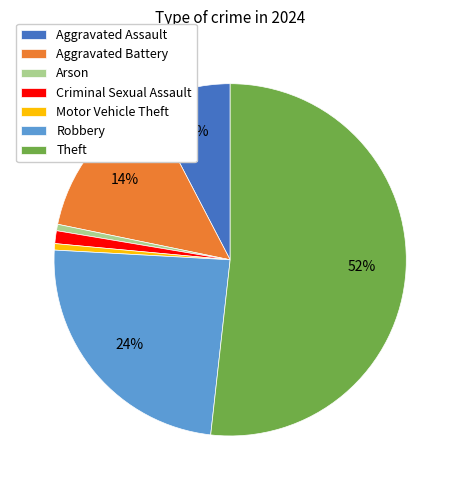

To the nearest percent, what is the difference between the Robbery and Criminal Sexual Assault slice percentages?

23%